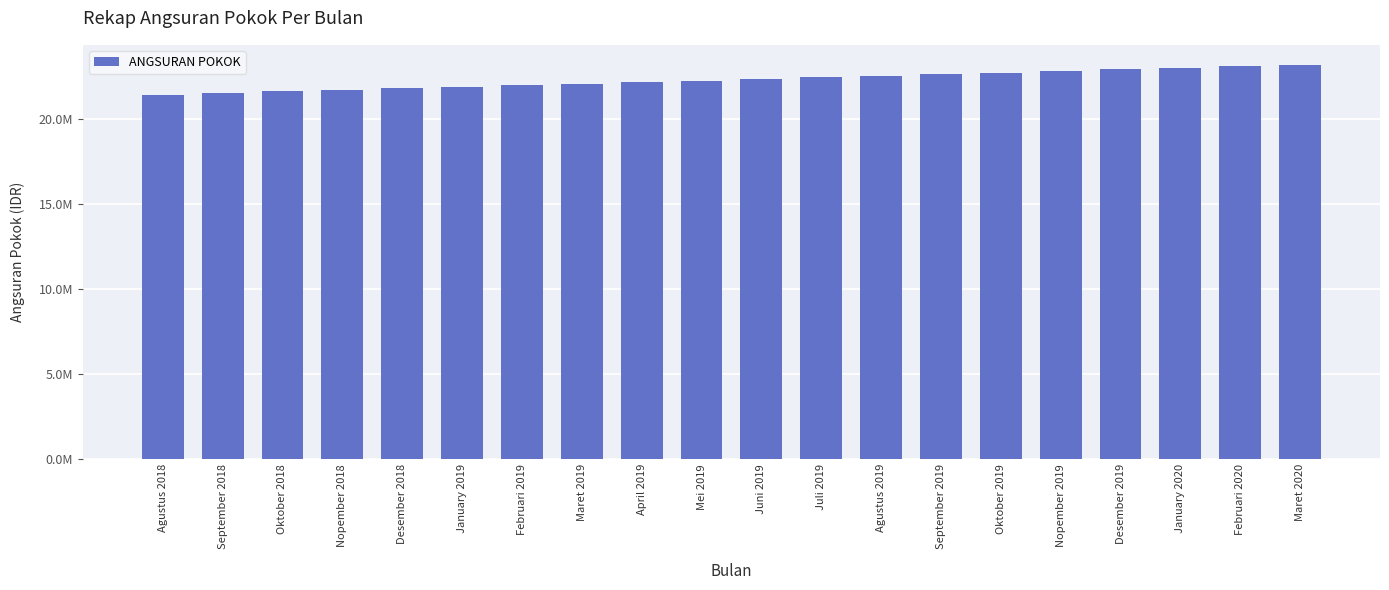

Does the chart contain any negative values?

No